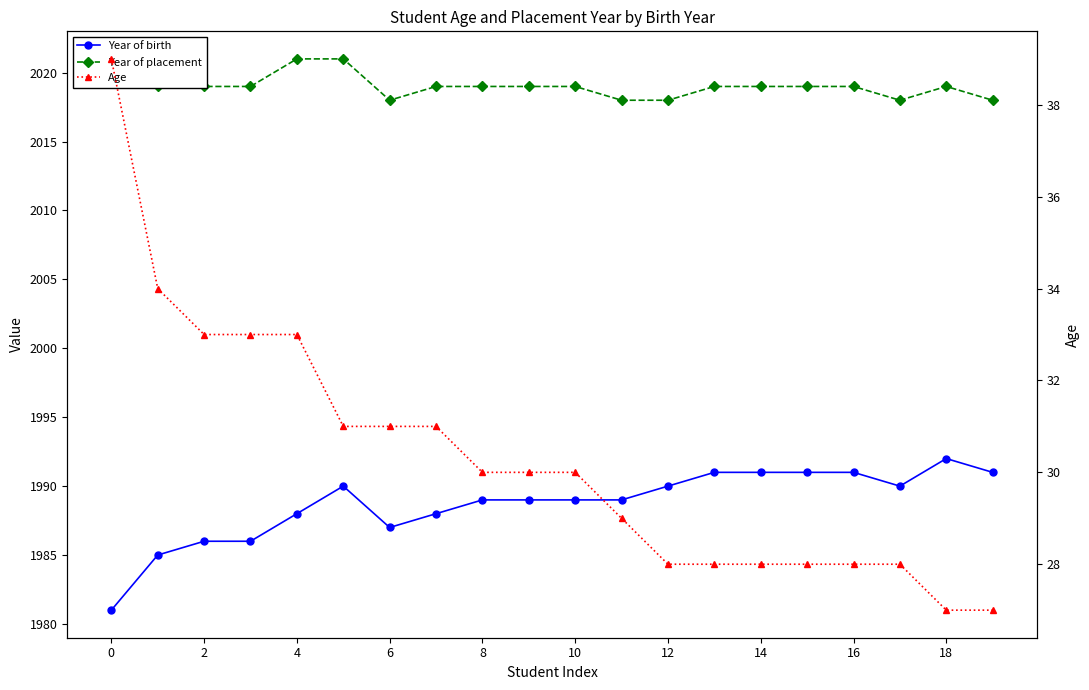

What are all the series names shown in the legend?

Year of birth, Year of placement, Age